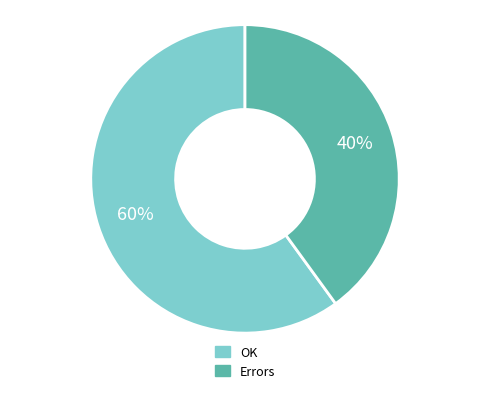

To the nearest percent, what is the difference between the OK and Errors slice percentages?

20%